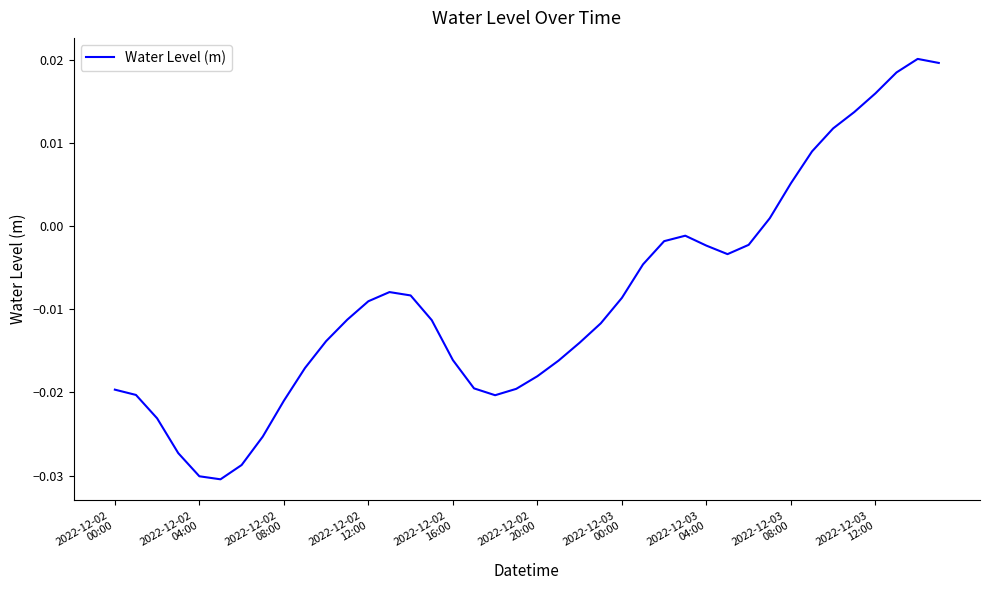

How many interior local peaks (higher than both neighbors) does the data have?

3